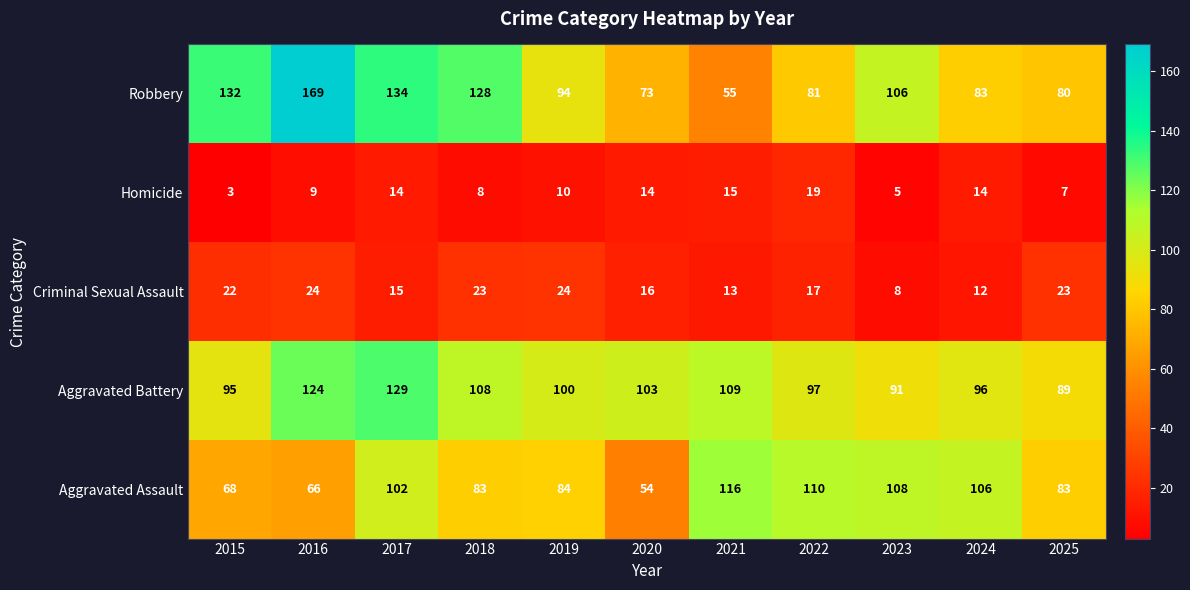

How many series are shown in this chart?

5